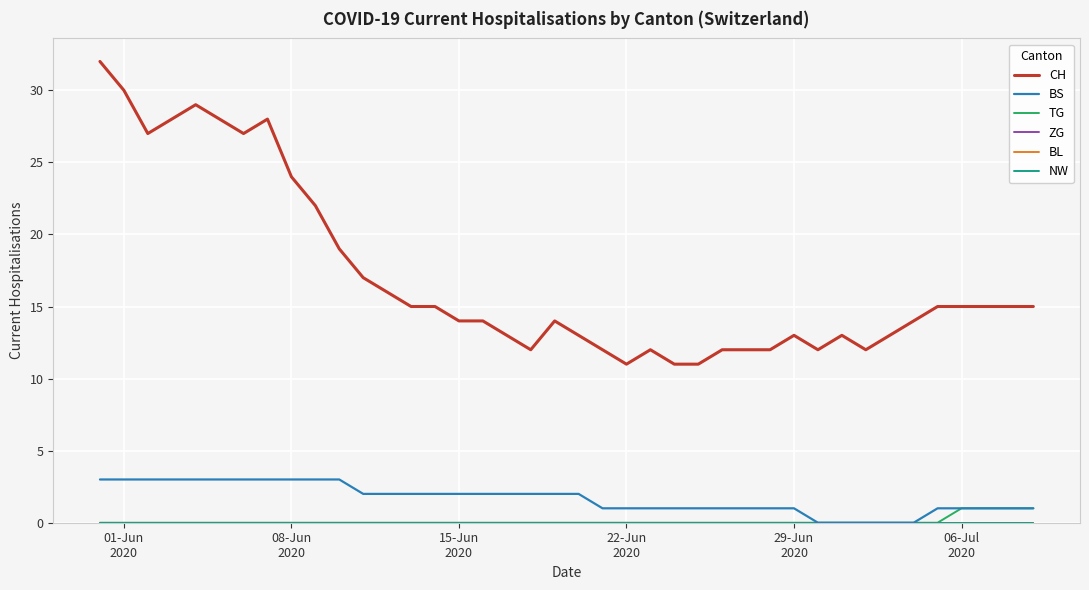

Is this an area chart (filled region under the line)?

No